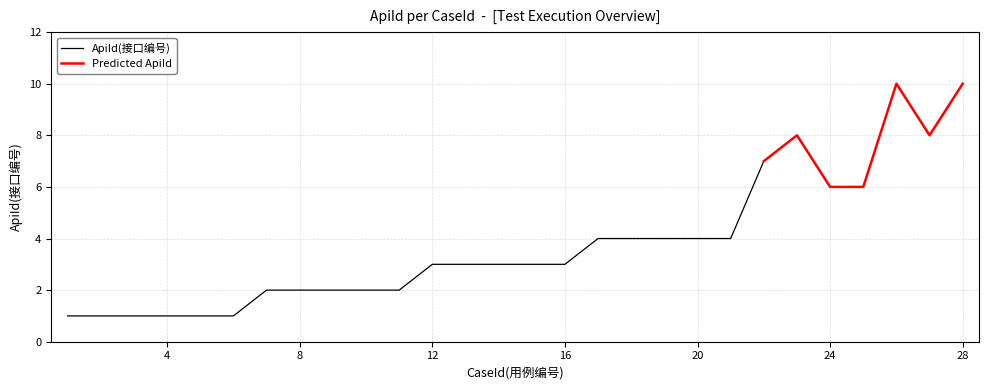

Approximately how many times larger is the value at 21 compared to 18?

1.0